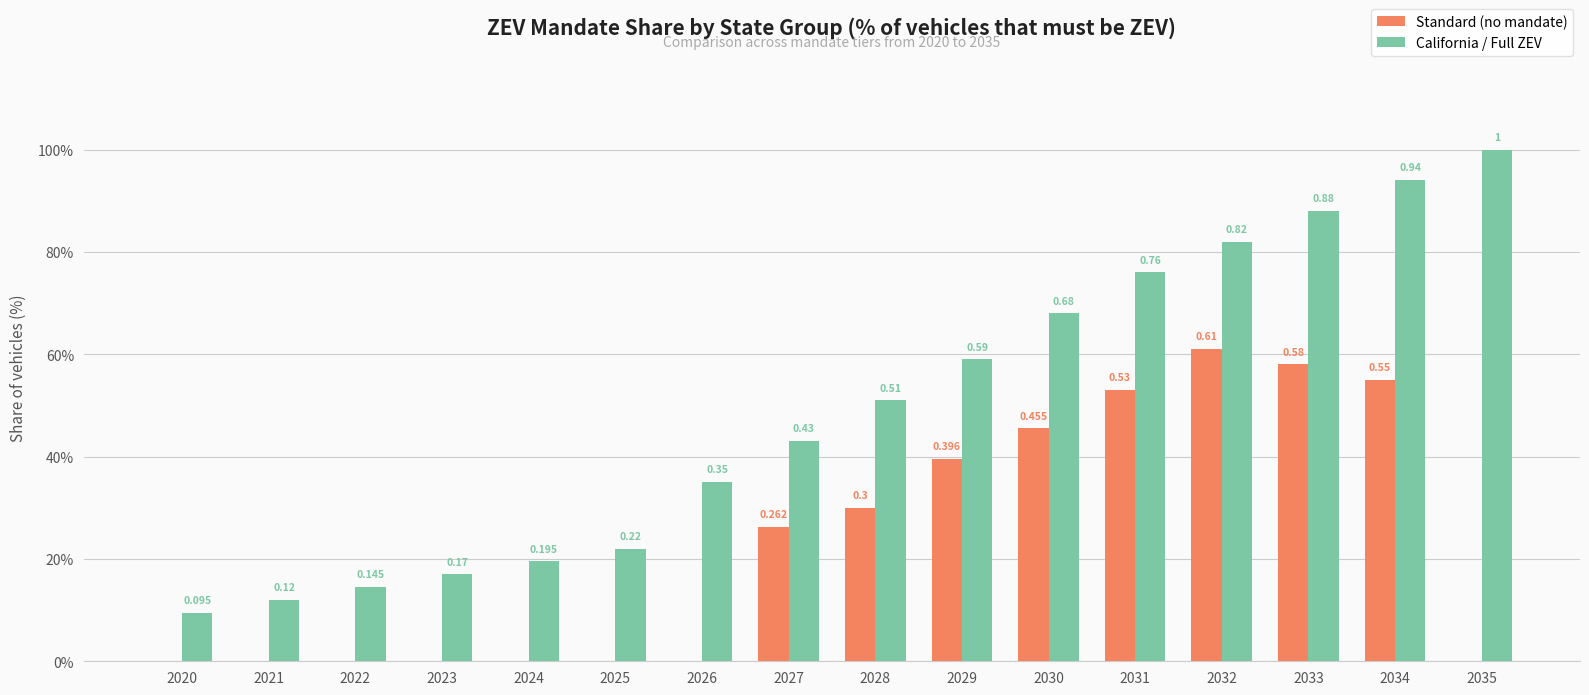

What are all the series names shown in the legend?

Standard (no mandate), California / Full ZEV